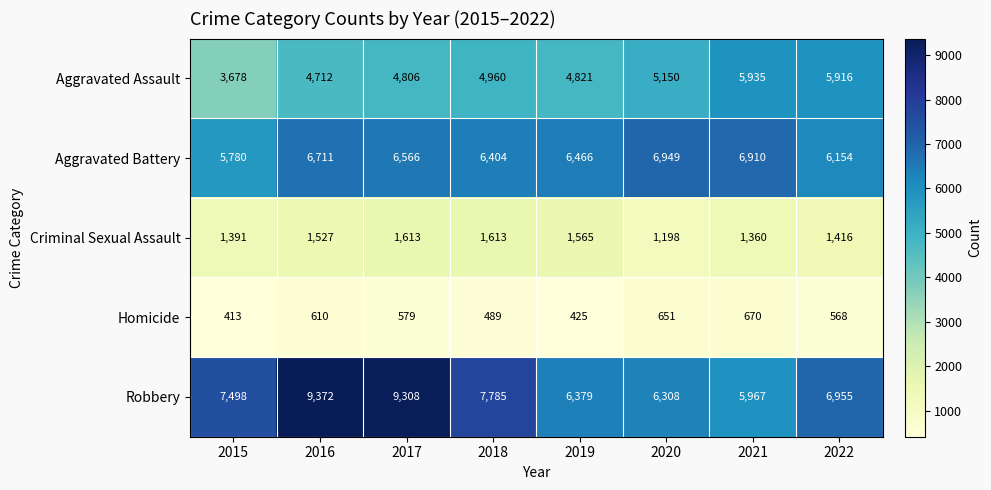

What is the difference between the highest and lowest values at 2019?

6041